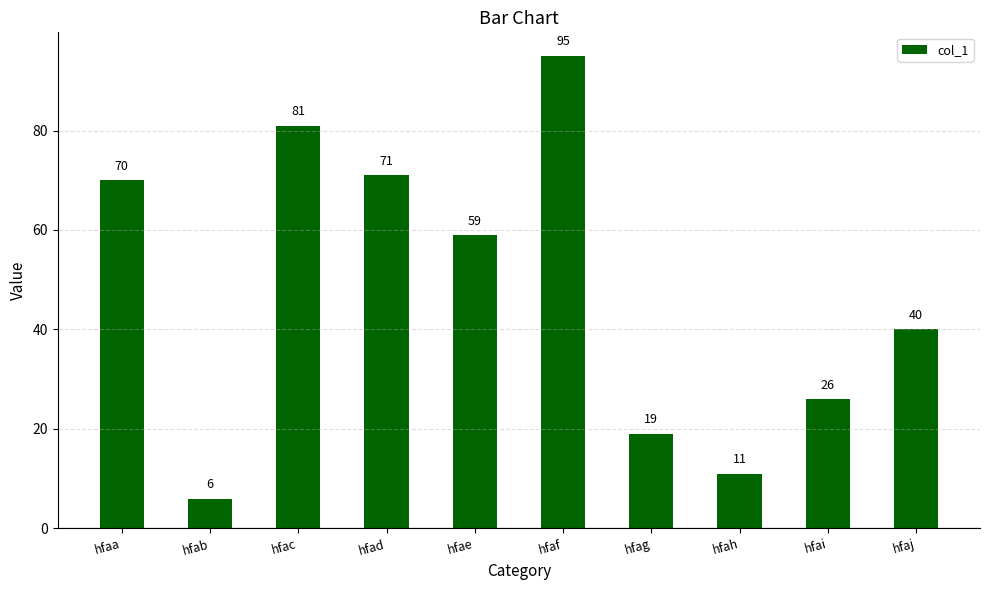

What is the change in value from hfaf to hfai?

-69